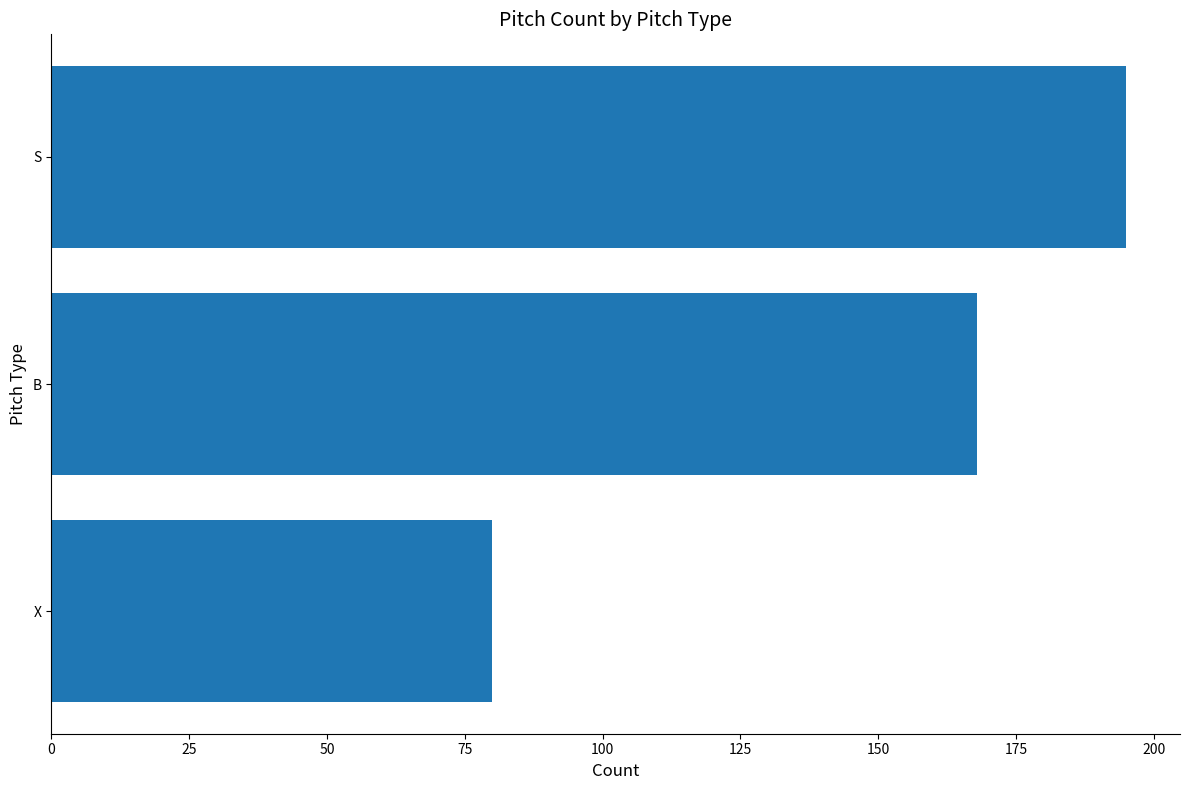

Reading bottom to top, transcribe all the data shown in this chart.

X=80	B=168	S=195